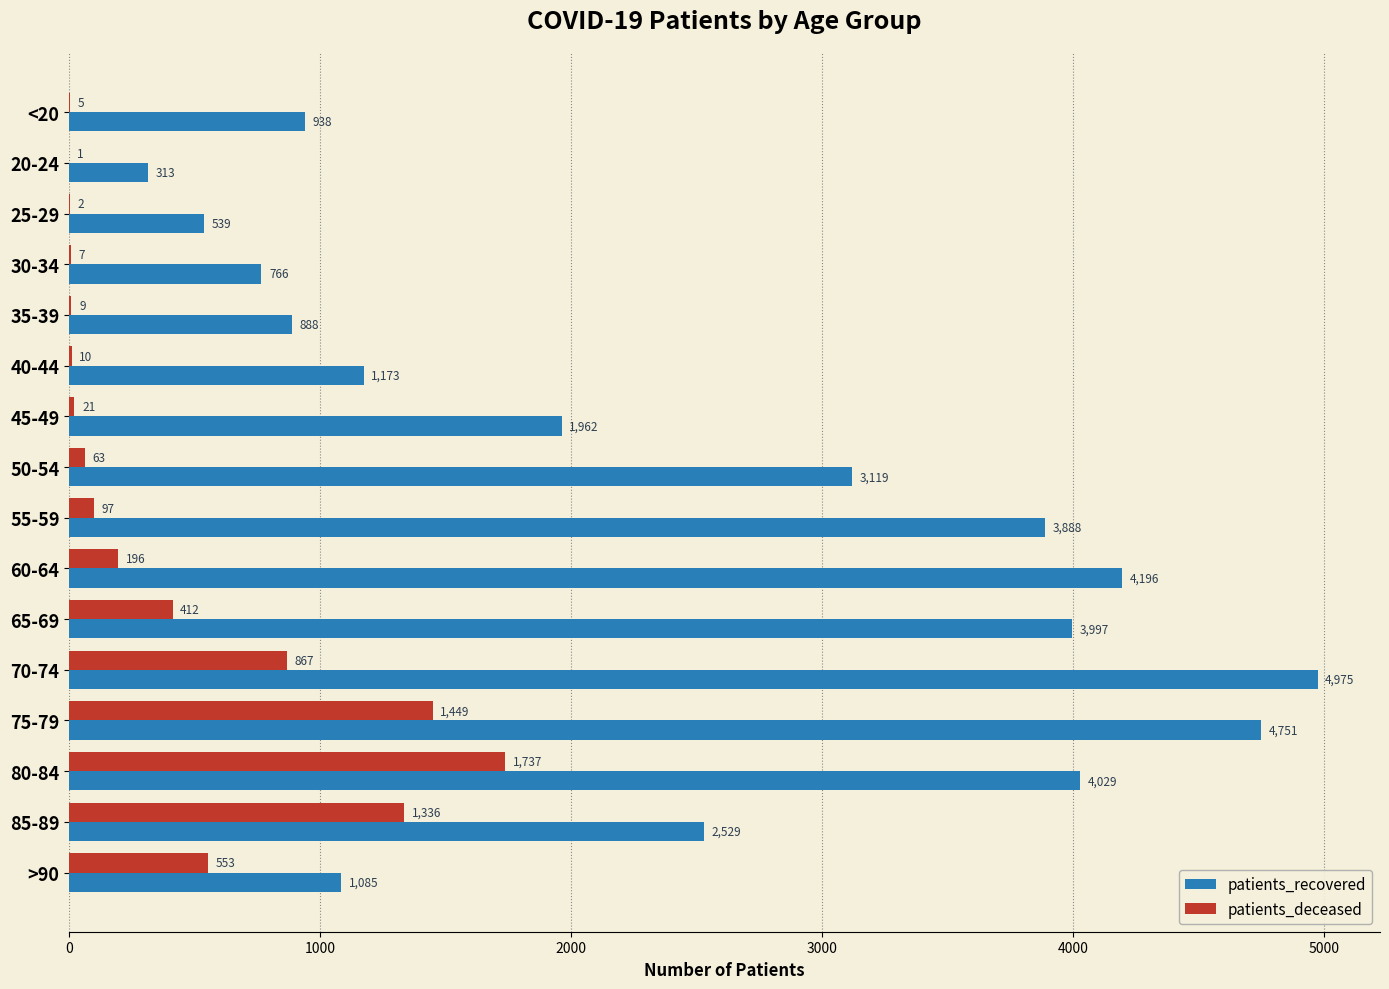

What is the sum of all patients_deceased values?

6765